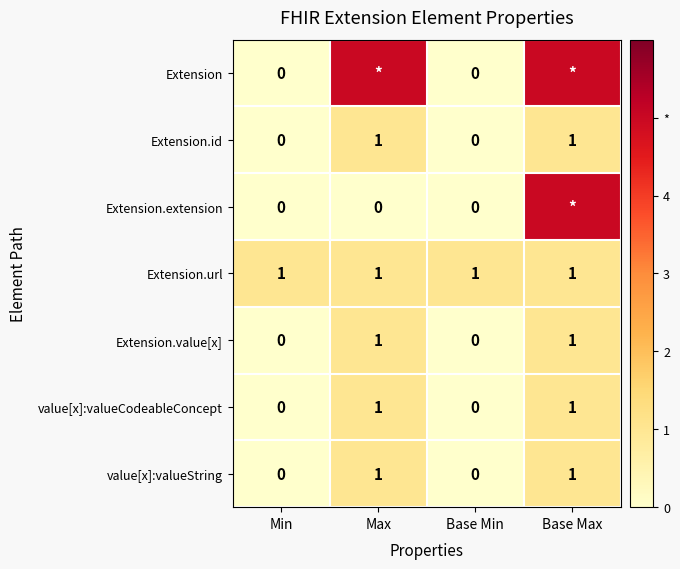

The Extension.value[x] series shows -1 at Min. True or false?

False